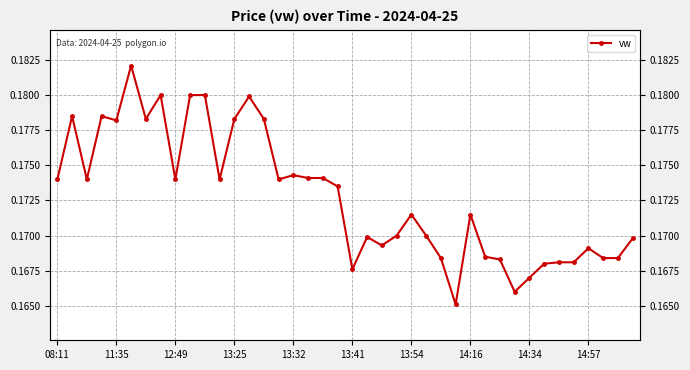

How many interior local peaks (higher than both neighbors) does the data have?

10